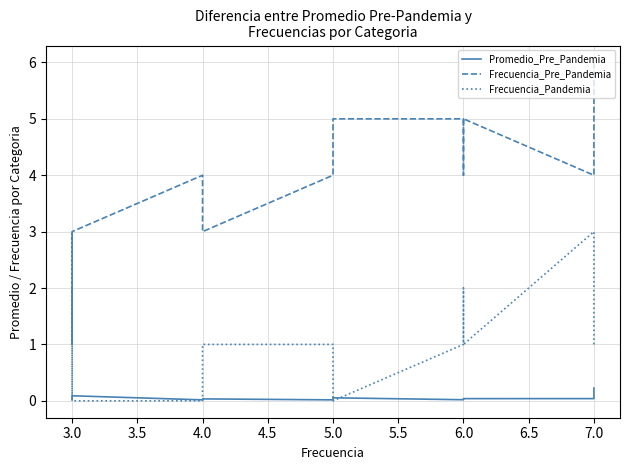

At which category does Promedio_Pre_Pandemia reach its first local peak?

5.0